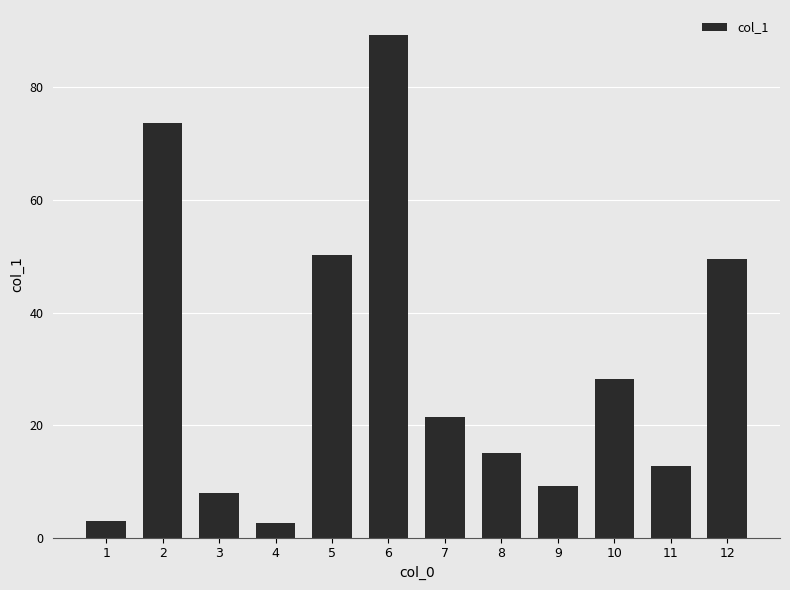

What is the difference between the maximum and minimum values?

86.7